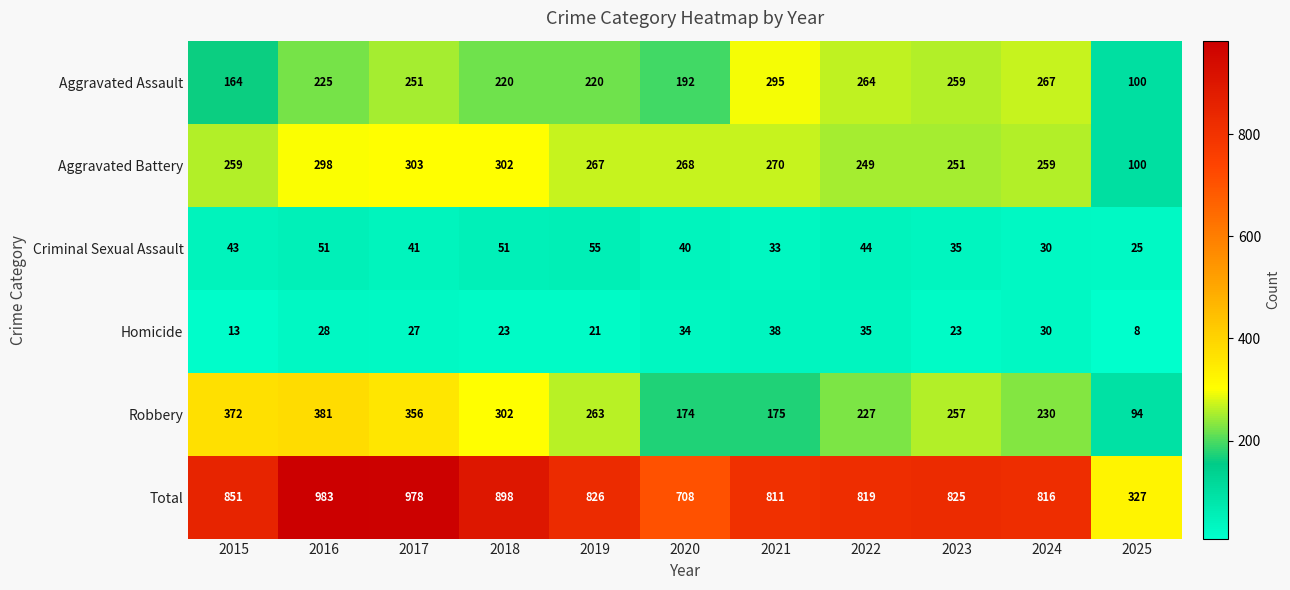

What is the sum of the Homicide values at 2024 and 2017?

57